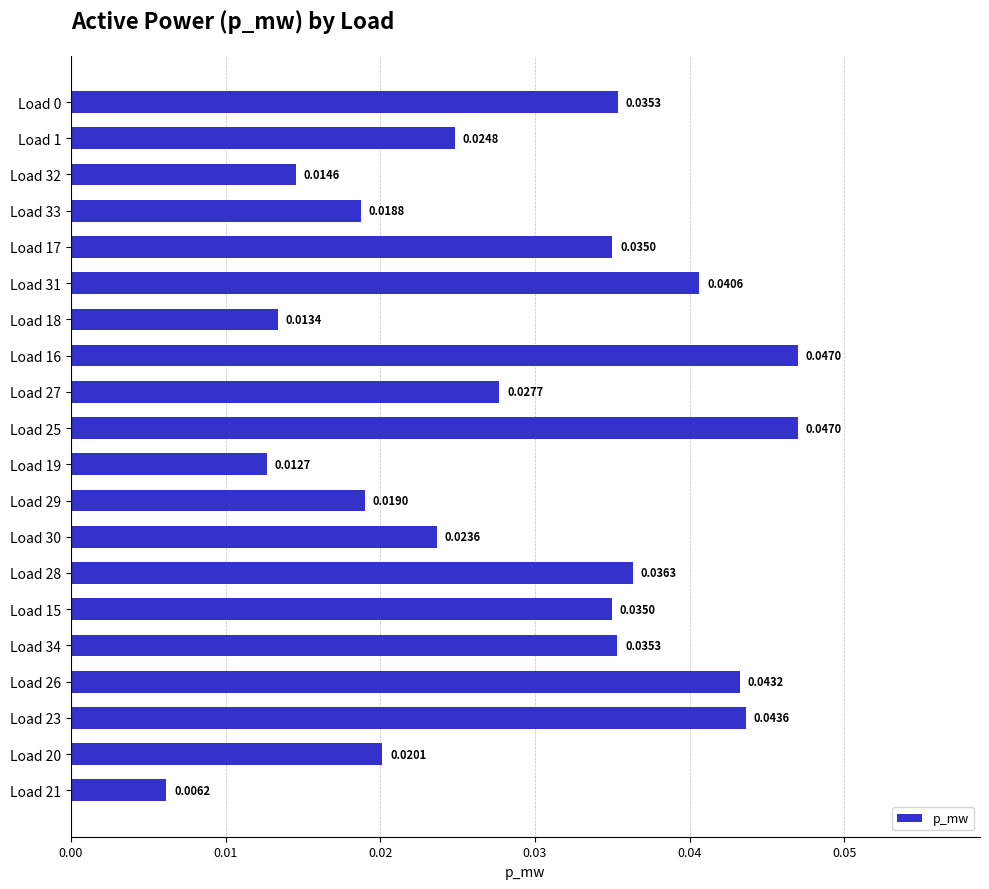

Are the bars horizontal?

Yes